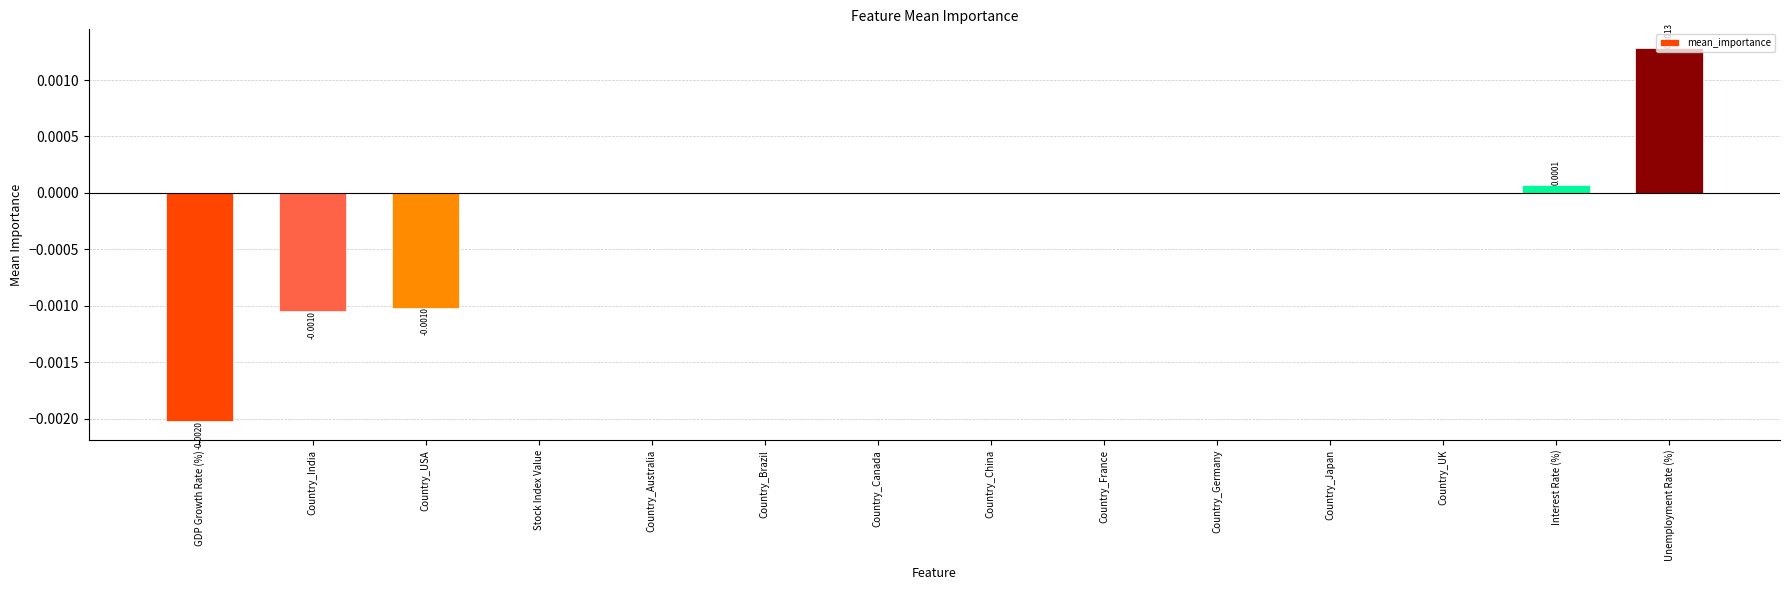

Which category has the highest value across all series?

Unemployment Rate (%)